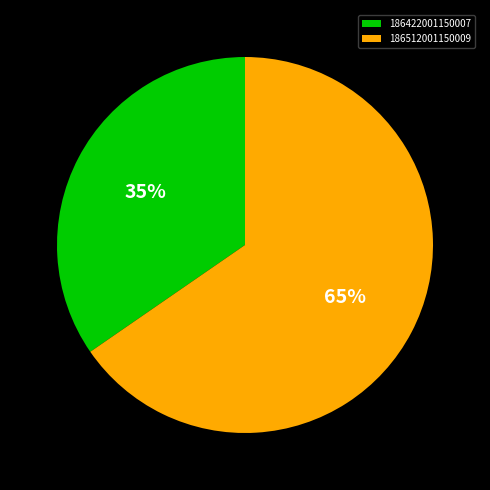

How many segments does this pie chart have?

2